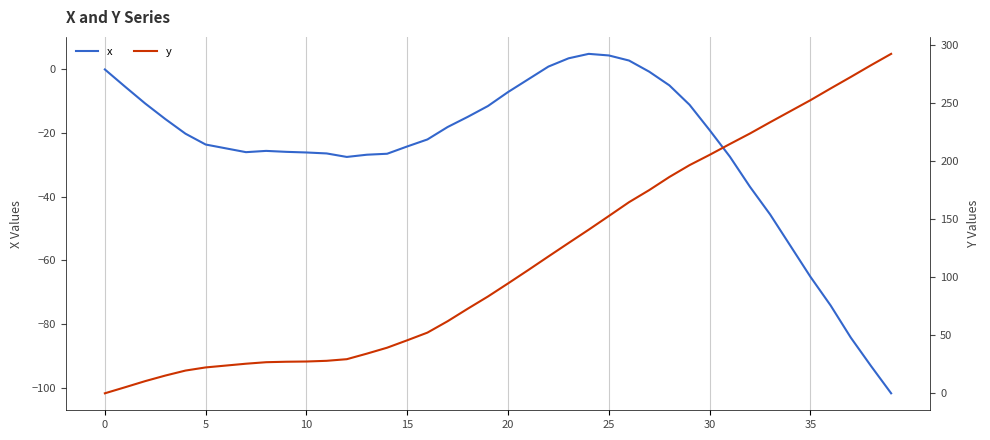

At how many categories does at least one series exceed 239?

6